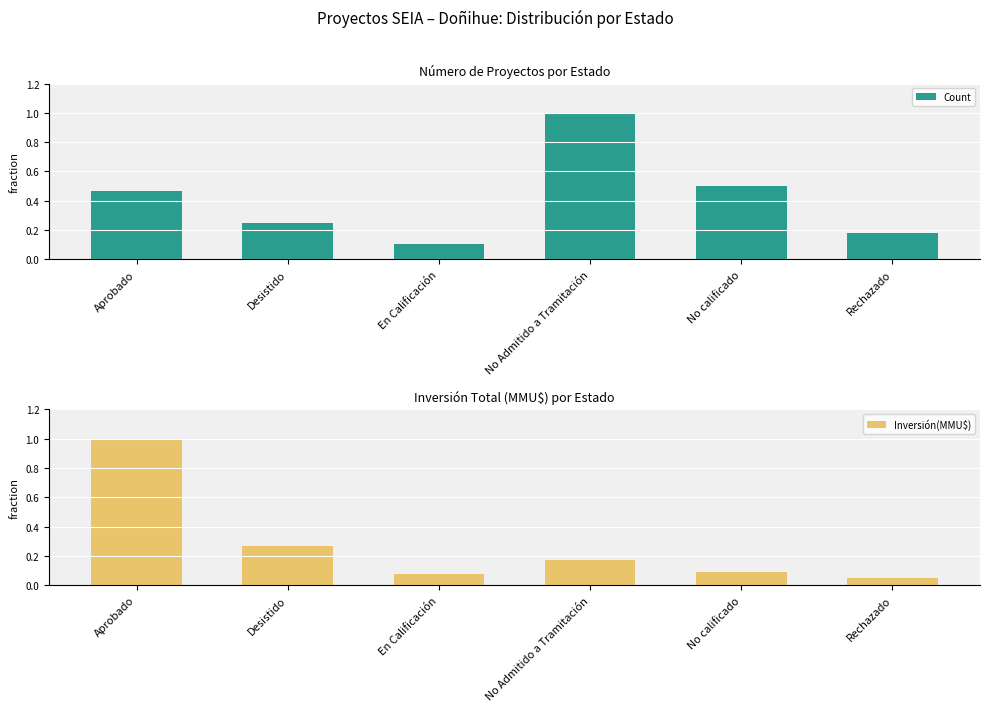

What is the total value across all series at En Calificación?

0.2